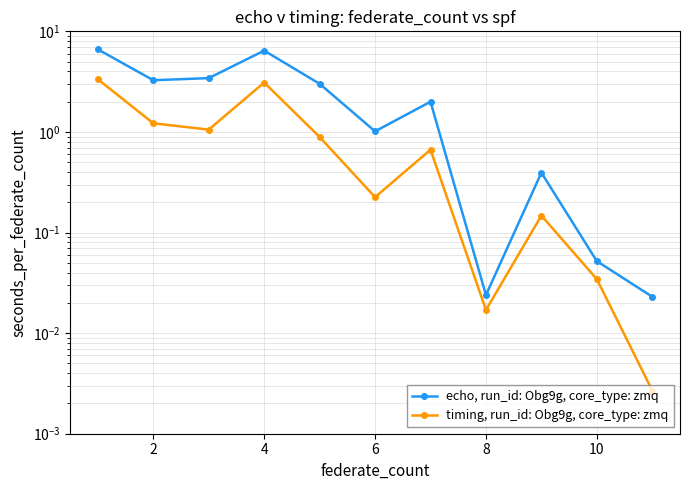

True or false: echo, run_id: Obg9g, core_type: zmq and timing, run_id: Obg9g, core_type: zmq intersect in this chart.

False